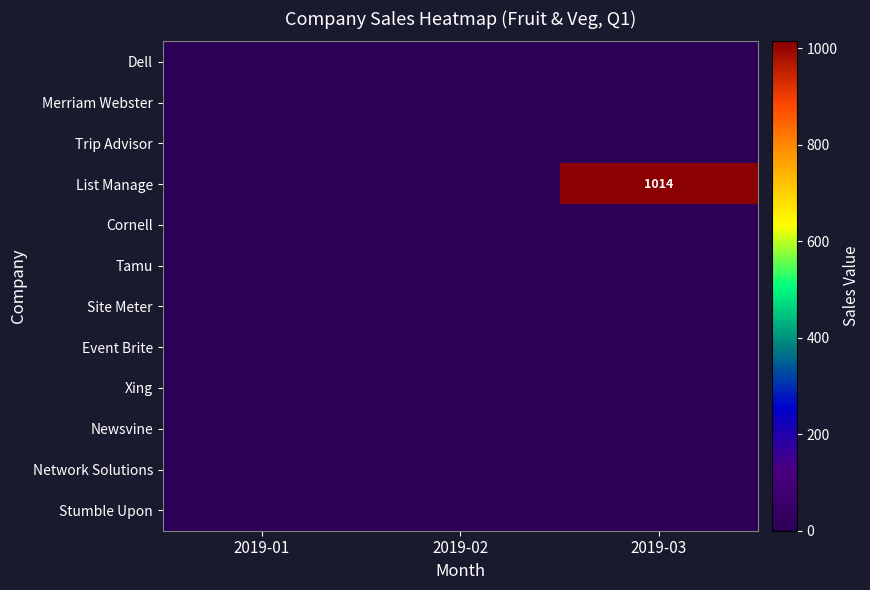

List the labels in order of Network Solutions value, smallest first.

2019-01, 2019-02, 2019-03